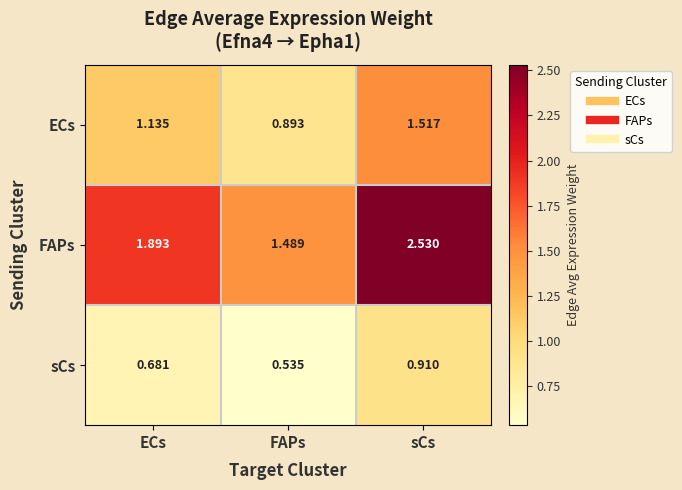

At which category is the sum across all series the highest?

sCs